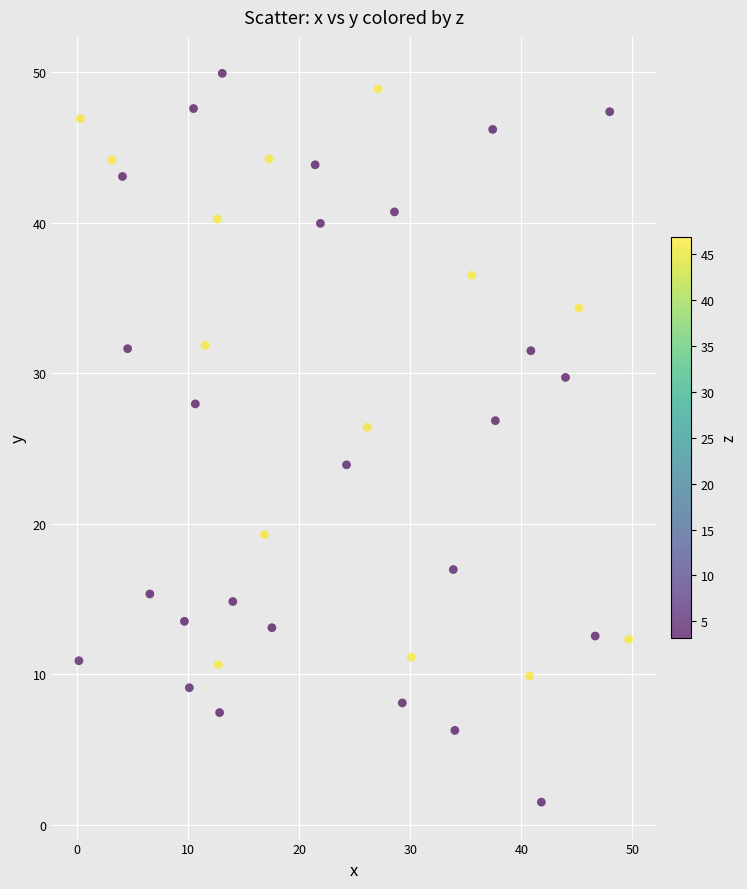

What is the range of Y values (max minus min)?

48.4